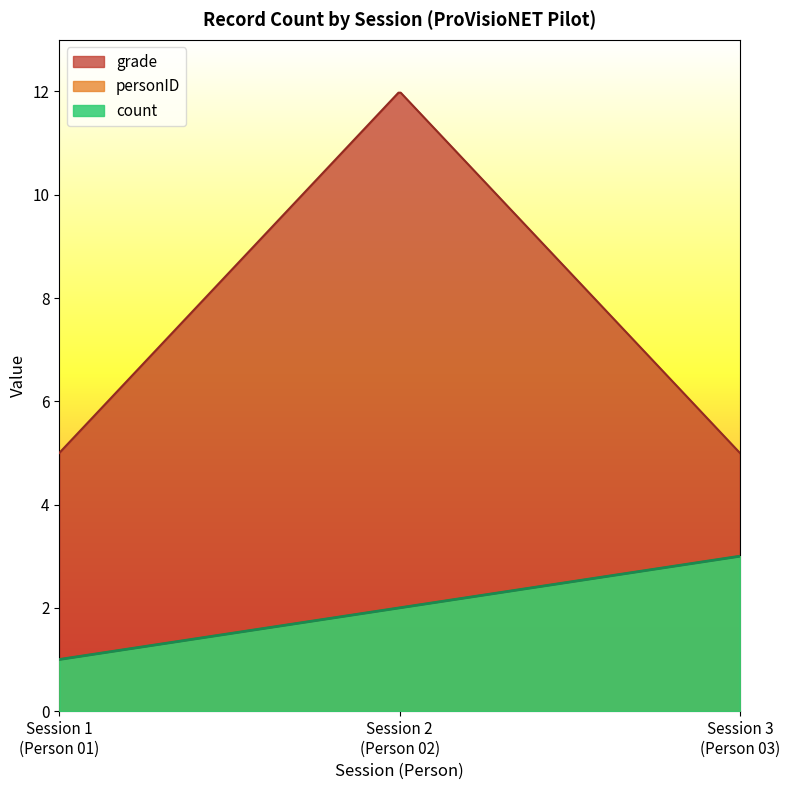

True or false: grade and count cross at least once.

False